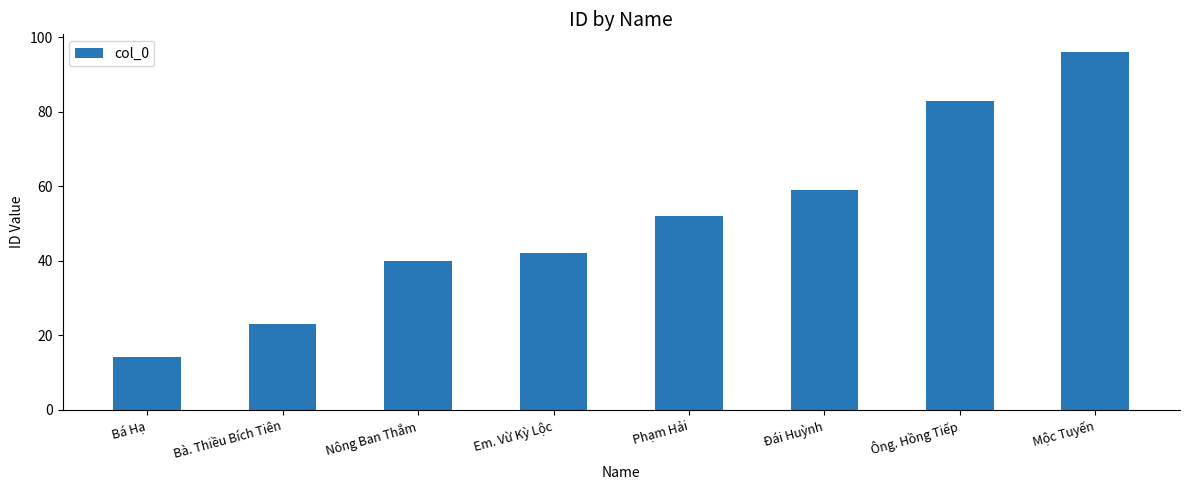

What is the change in value from Em. Vừ Kỳ Lộc to Mộc Tuyến?

+54